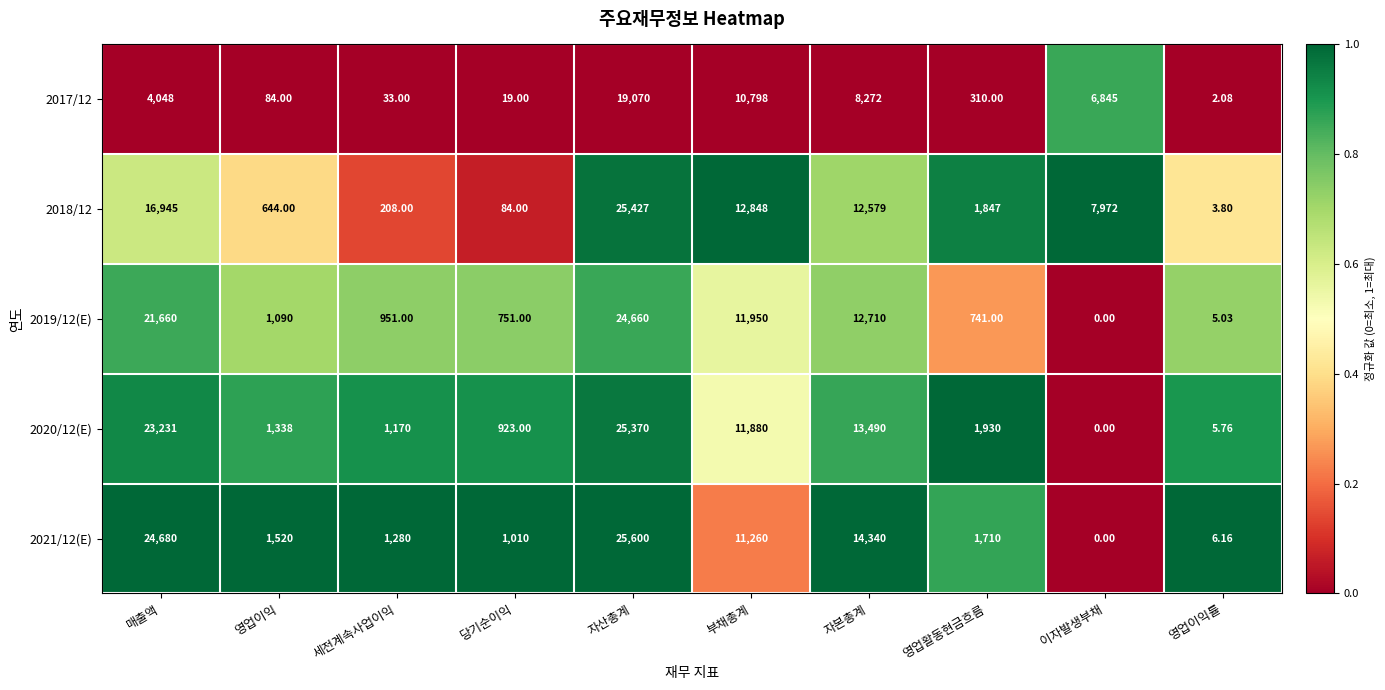

Is the value of 2018/12 at 세전계속사업이익 greater than the value of 2020/12(E) at 자산총계?

No